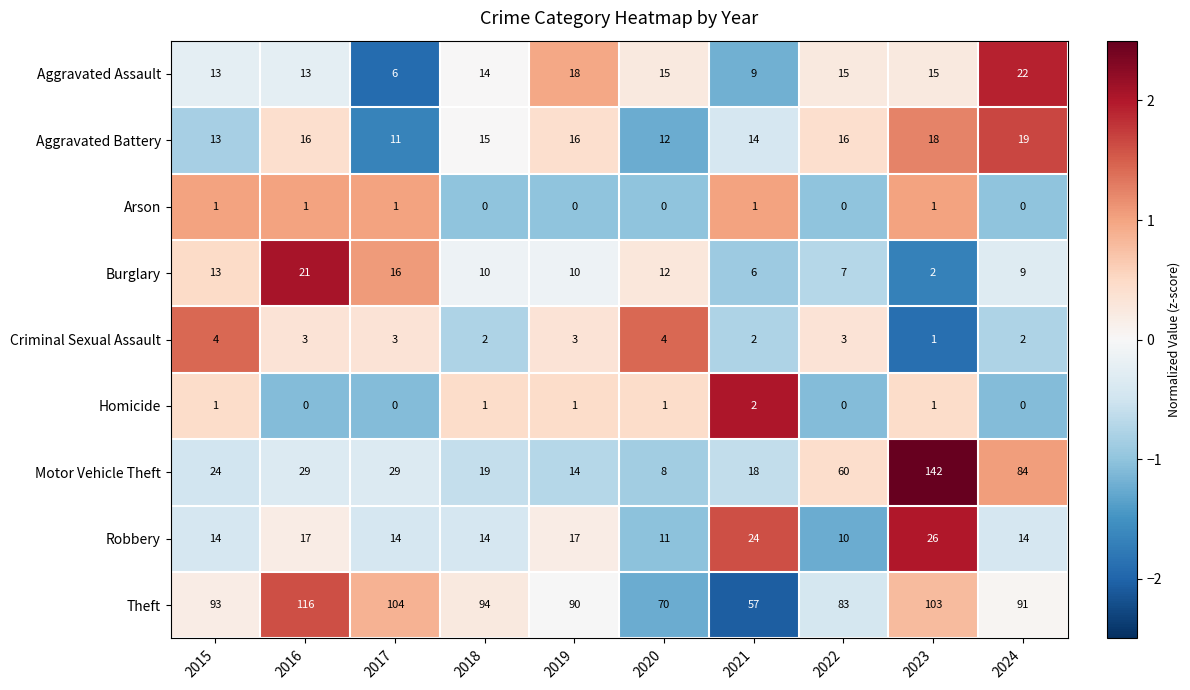

Where does the Criminal Sexual Assault series first go above 3?

2015